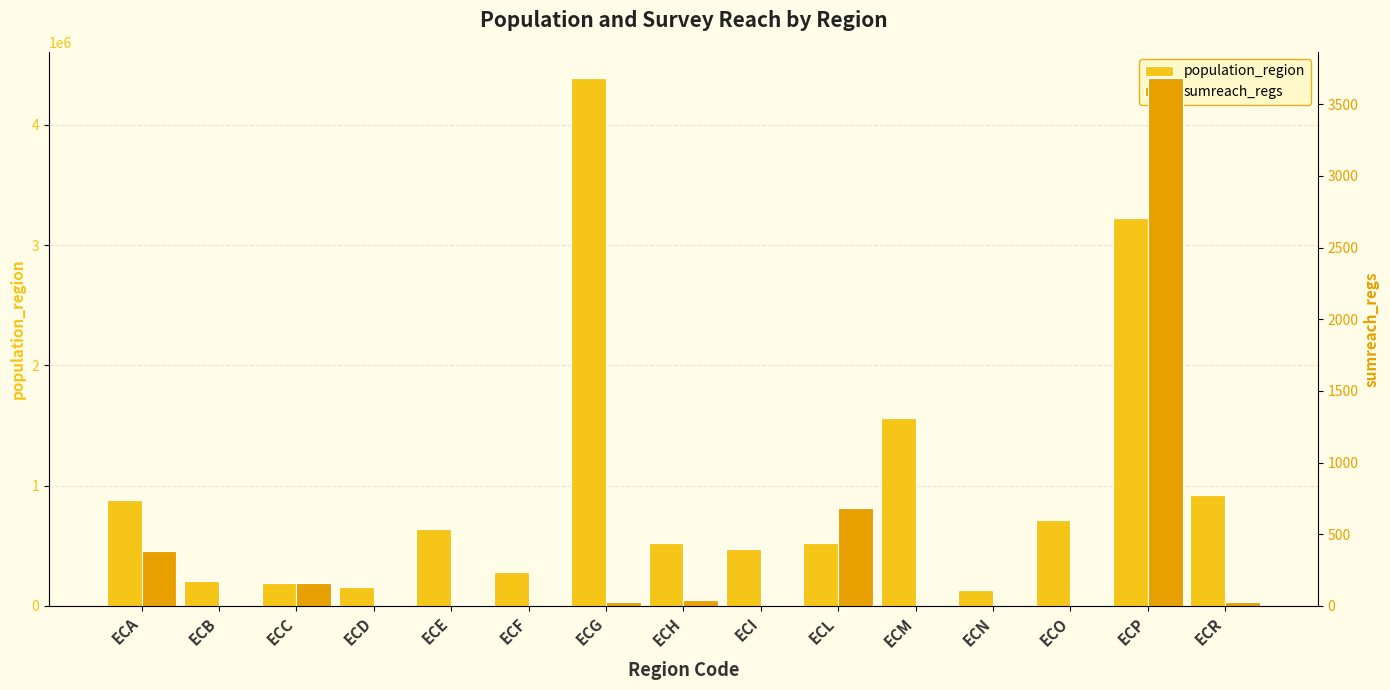

What is the lowest value of the population_region series?

133705